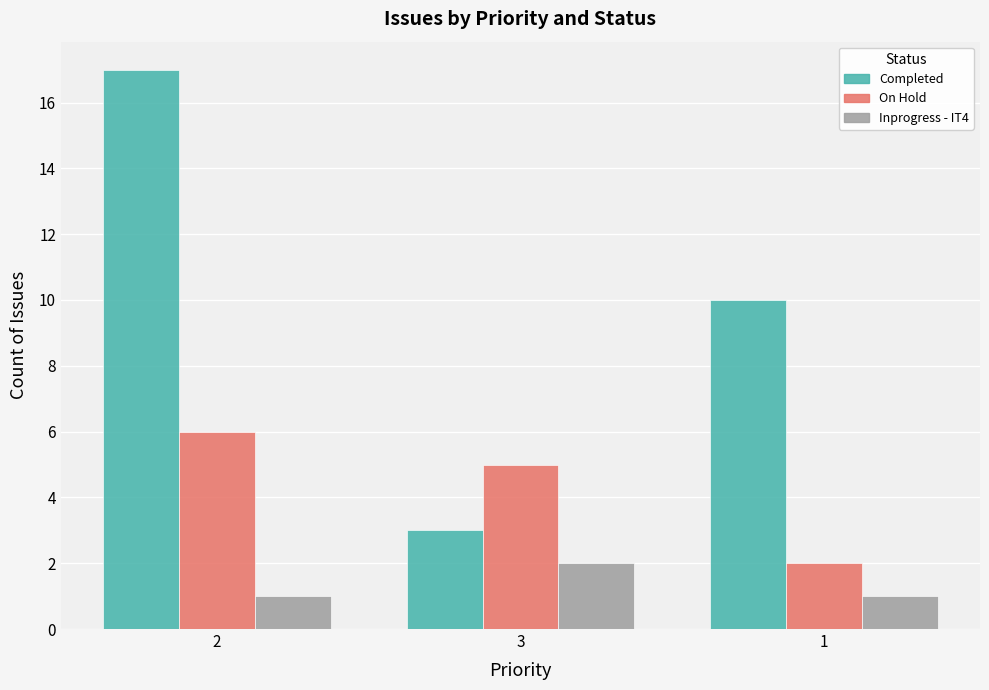

What is the minimum value for Completed?

3